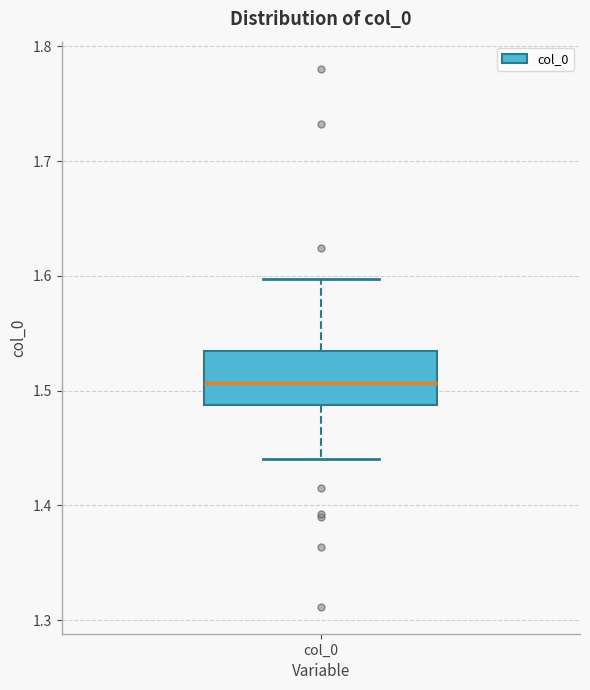

Read this box plot against the y-axis: the position of the median line, the range covered by the box, and the ends of both whiskers. The values are not printed on the chart, so give them approximately, as read against the axis.

median 1.51, box 1.49 to 1.53, whiskers 1.44 to 1.60